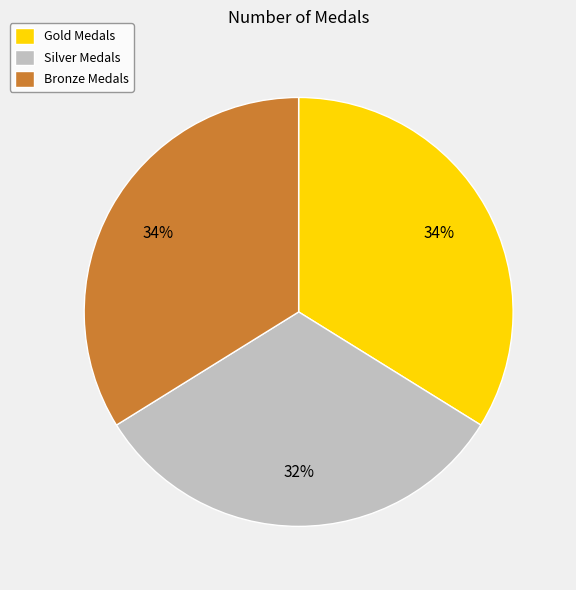

The Bronze Medals slice represents 28% of the pie. True or false?

False